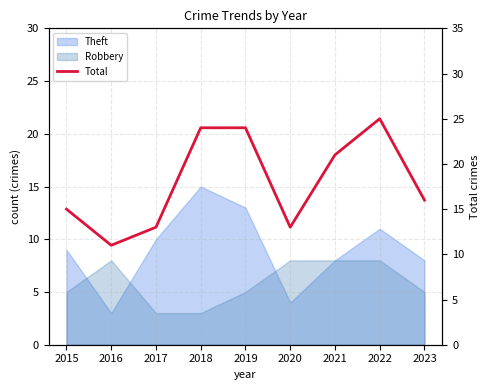

List the labels in order of value, largest first.

2022, 2018, 2019, 2021, 2023, 2015, 2017, 2020, 2016